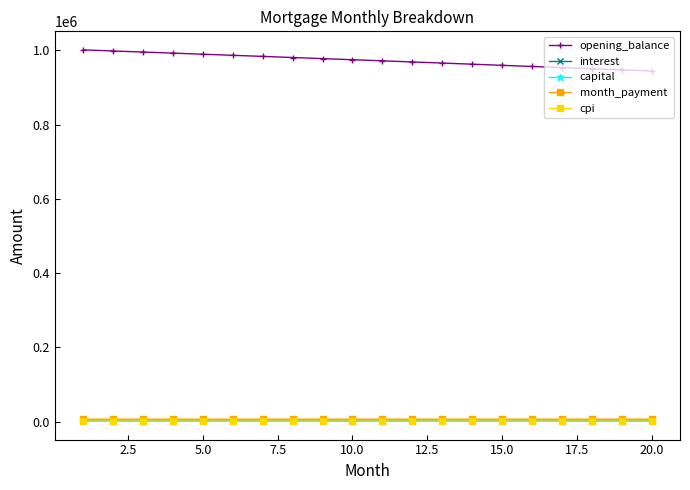

What is the value of the opening_balance point at the 7th from the left?

983954.0